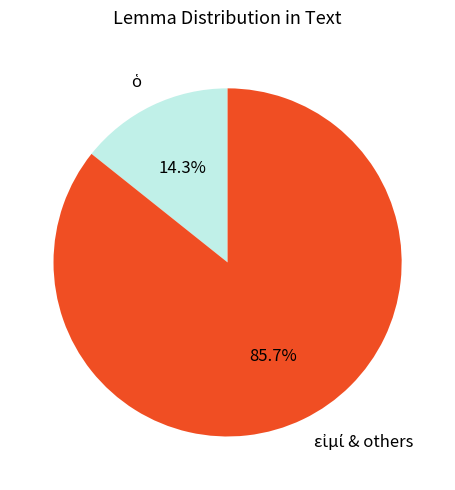

Is there a majority slice in this chart?

Yes